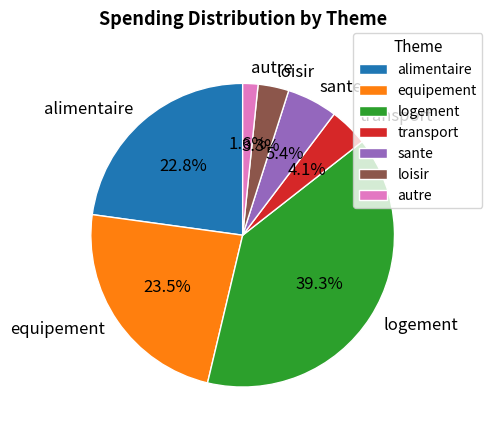

How many slices are in this pie chart?

7